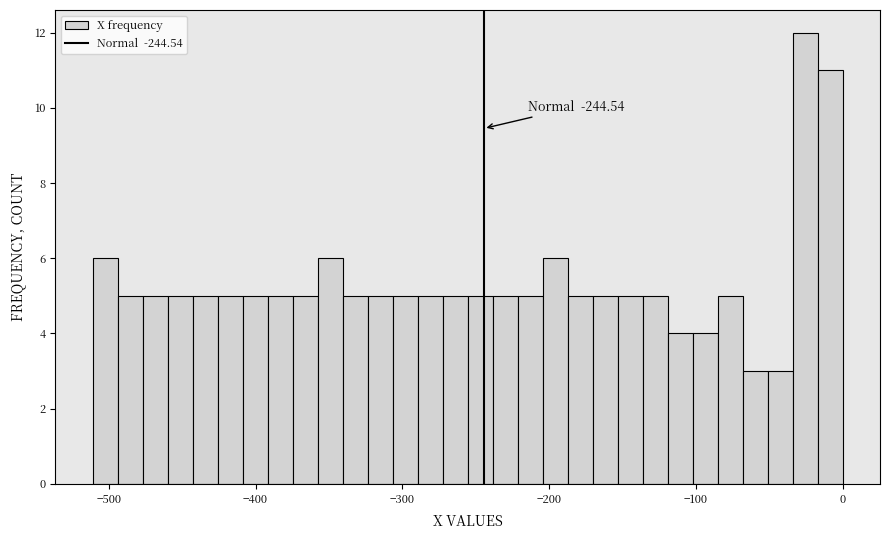

Read against the x-axis, roughly where is the centre of the tallest bar?

-30